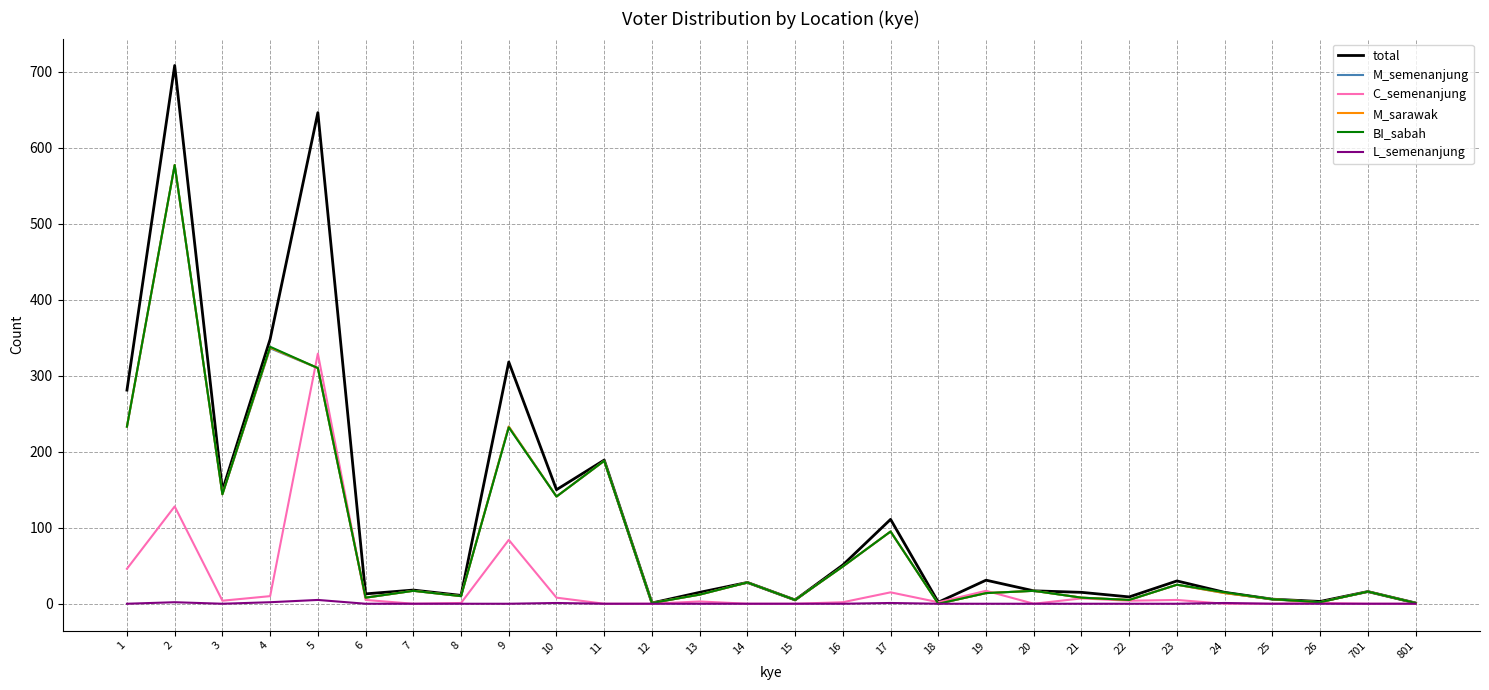

Is the value of L_semenanjung at 701 greater than the value of total at 4?

No